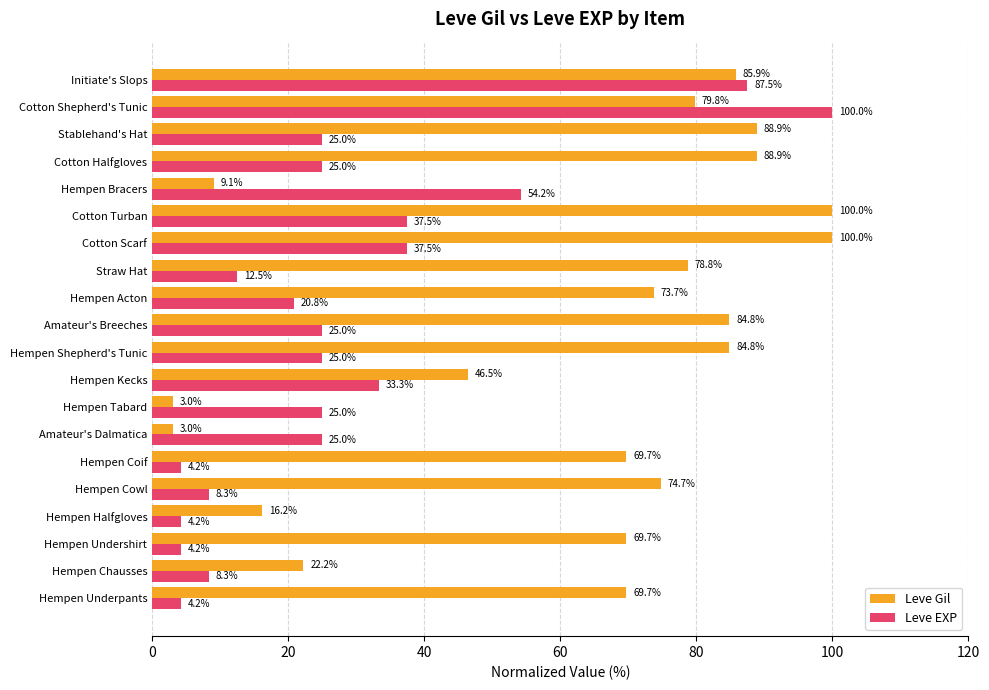

What is the difference between the Leve Gil values at Hempen Chausses and Straw Hat?

56.6